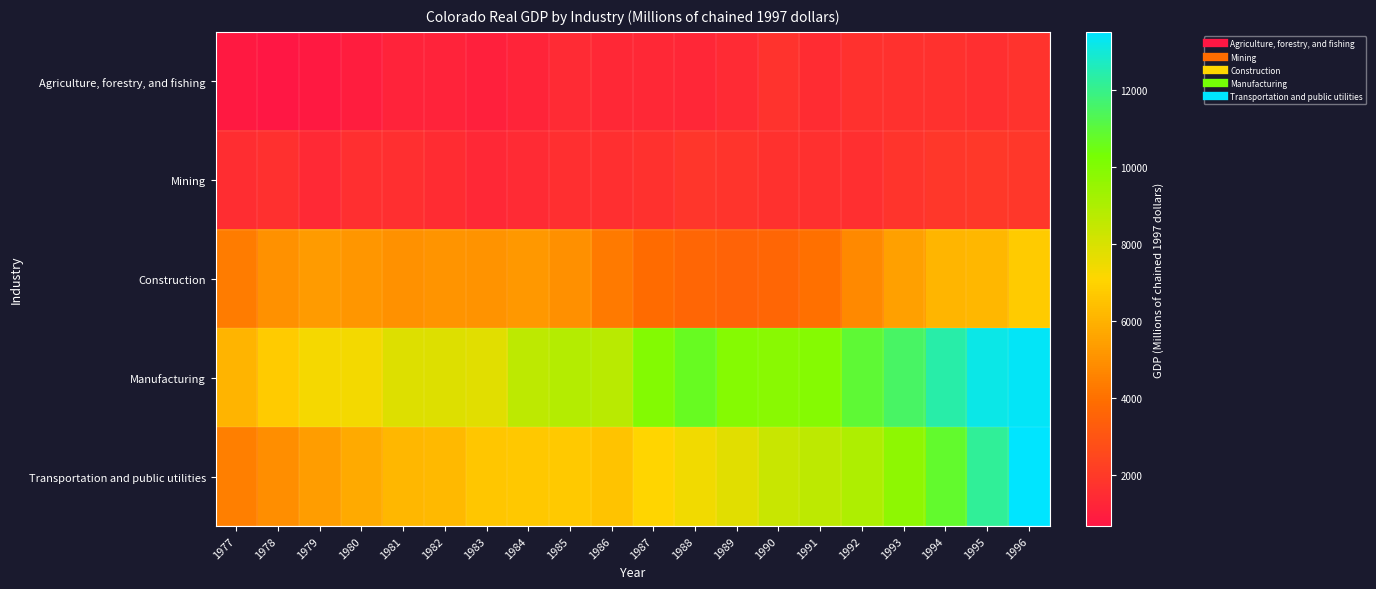

What is the minimum value shown in the chart?

662.8